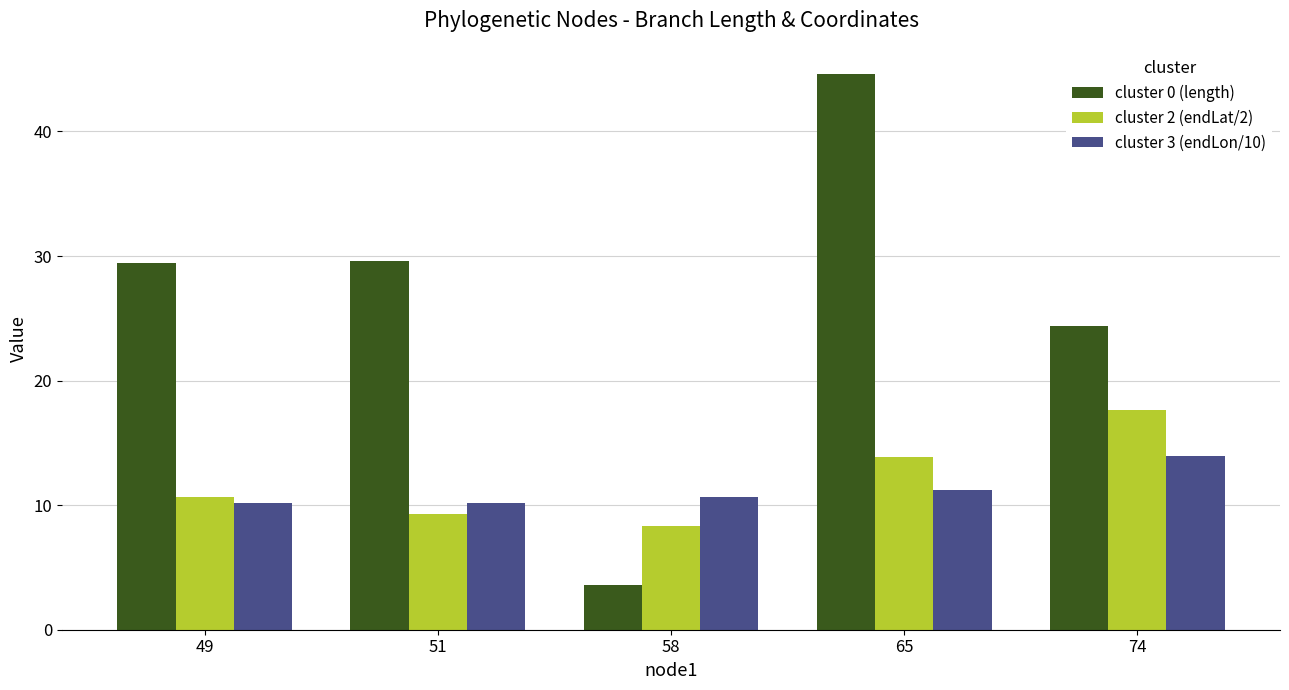

How many groups of bars are there?

5